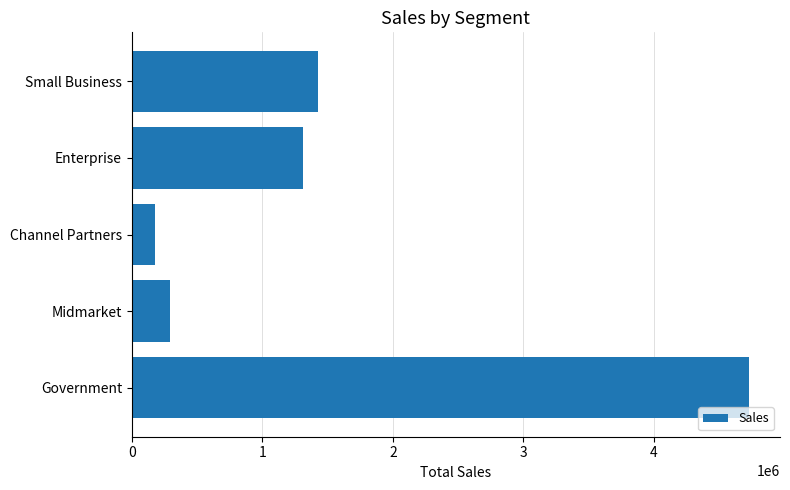

What is the sum of all values?

7931828